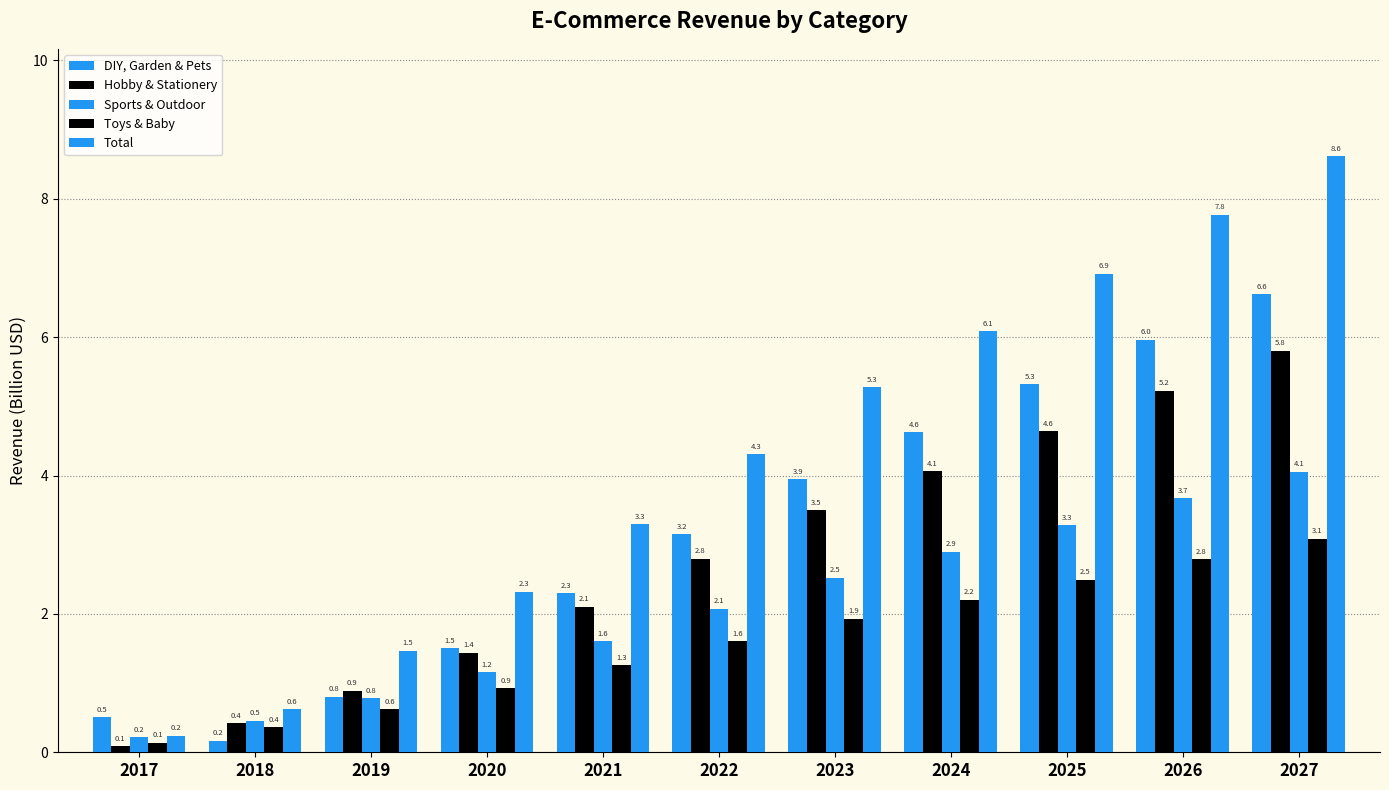

What is the maximum value for Total?

8.6